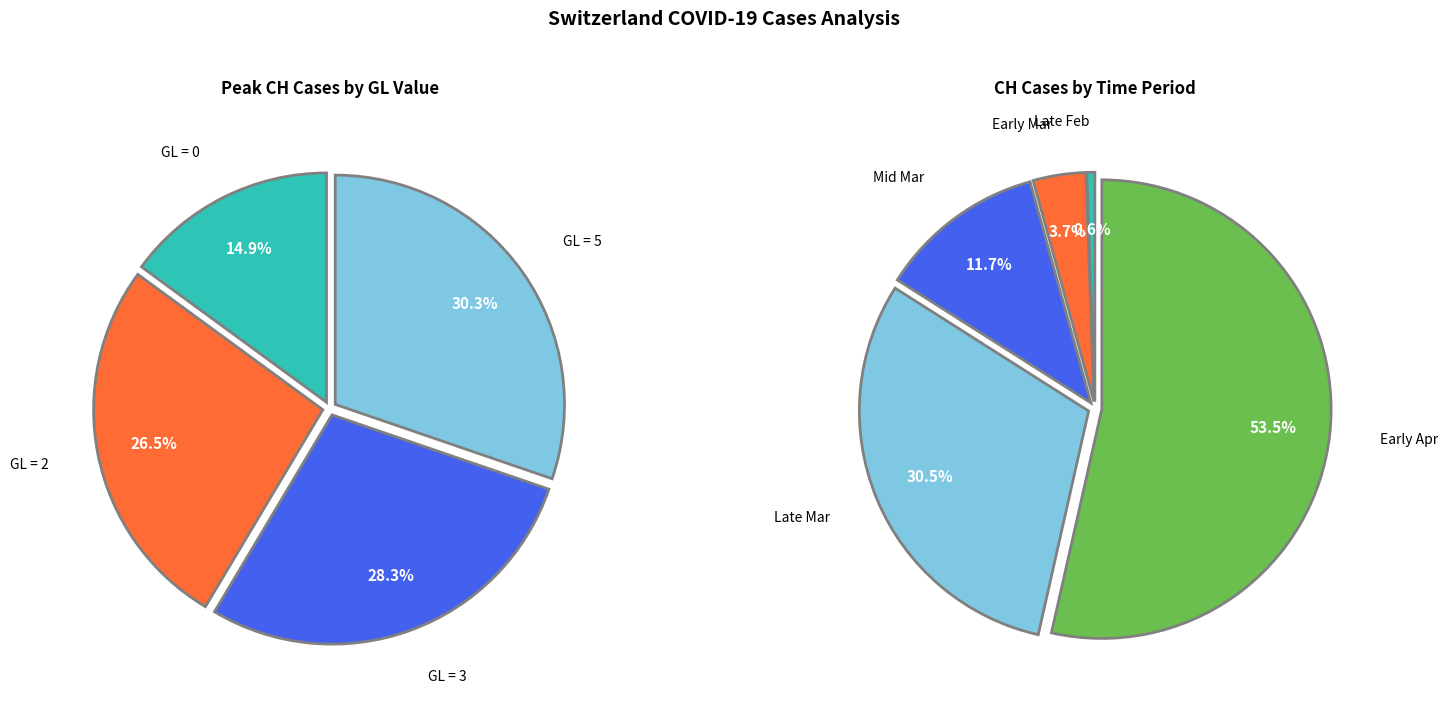

Combined, do 11 and 36 account for over 50%?

No